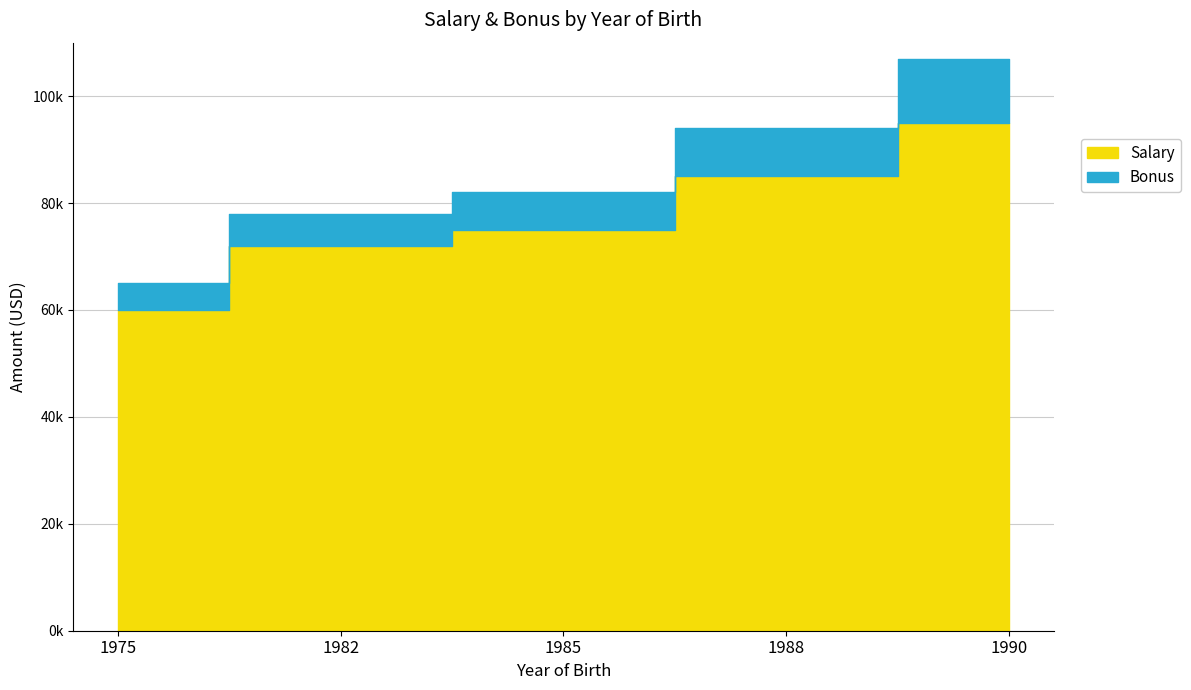

How many lines are shown in the chart?

2